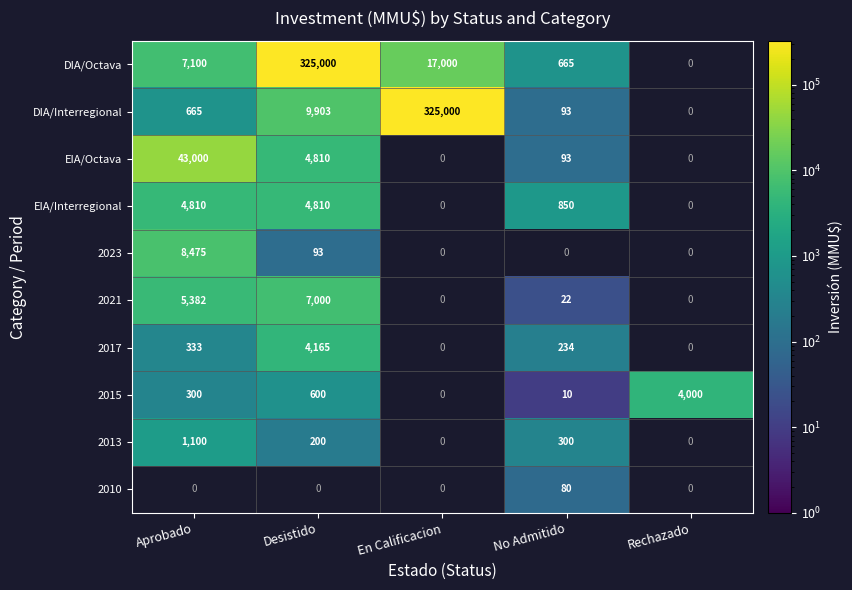

The DIA/Interregional series shows 665 at Aprobado. True or false?

True